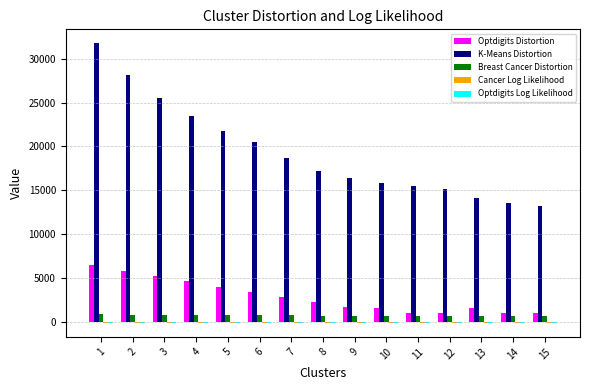

The value of Optdigits Distortion at 7 is 5001.2. True or false?

False